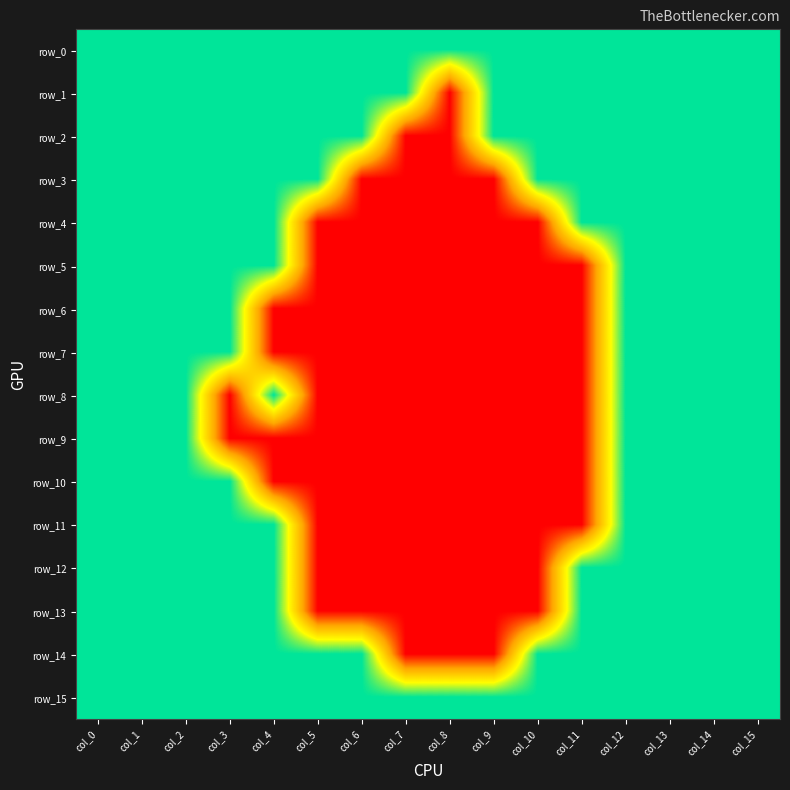

How many data points does each series have?

16